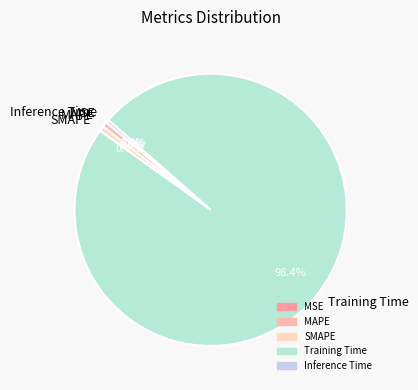

Which slice represents more than half of the pie?

Training Time